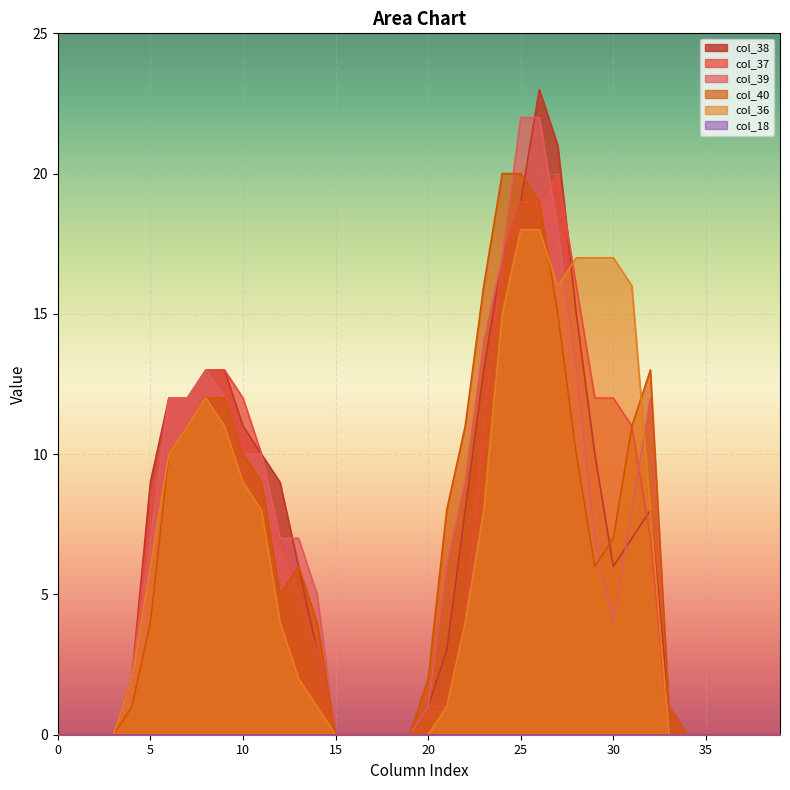

How many interior local peaks does the col_36 series have?

1